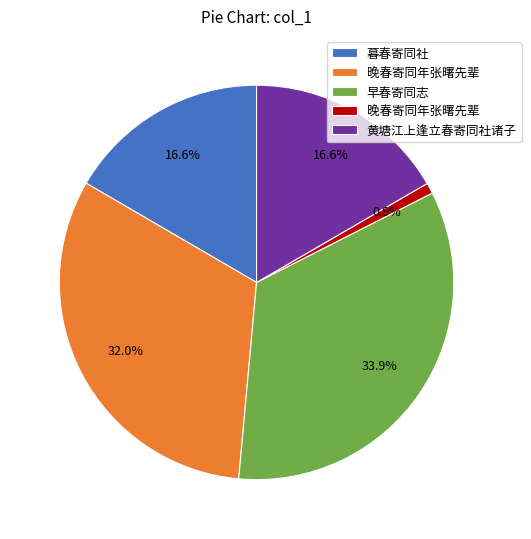

Is there a majority slice in this chart?

No